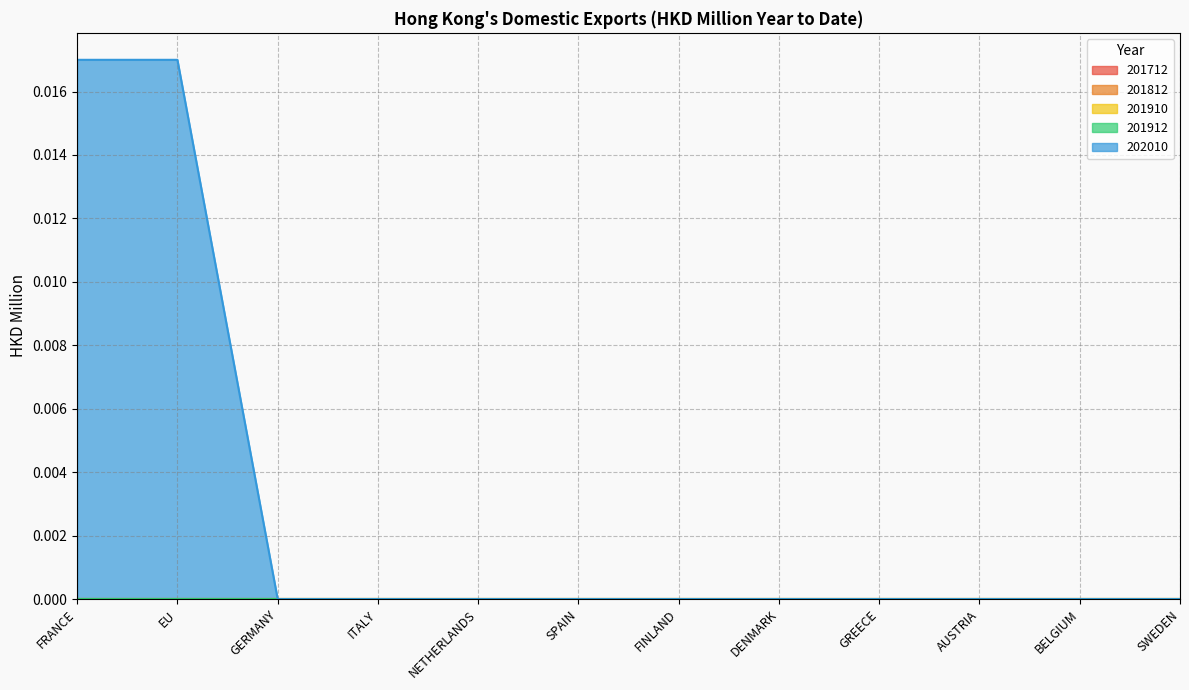

What position from the right is FRANCE?

12